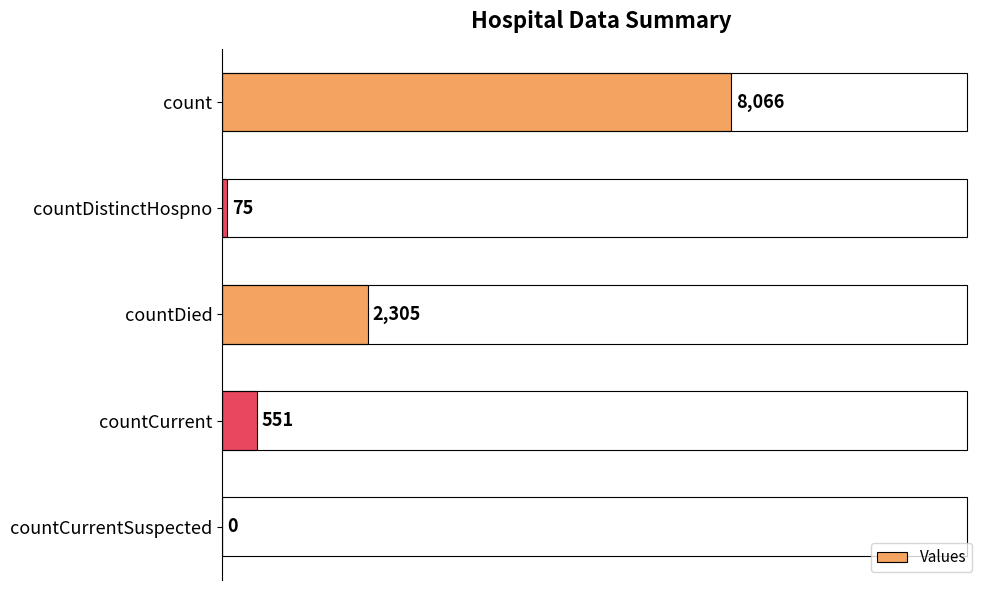

Reading bottom to top, extract all data points from this chart.

countCurrentSuspected=0	countCurrent=551	countDied=2305	countDistinctHospno=75	count=8066